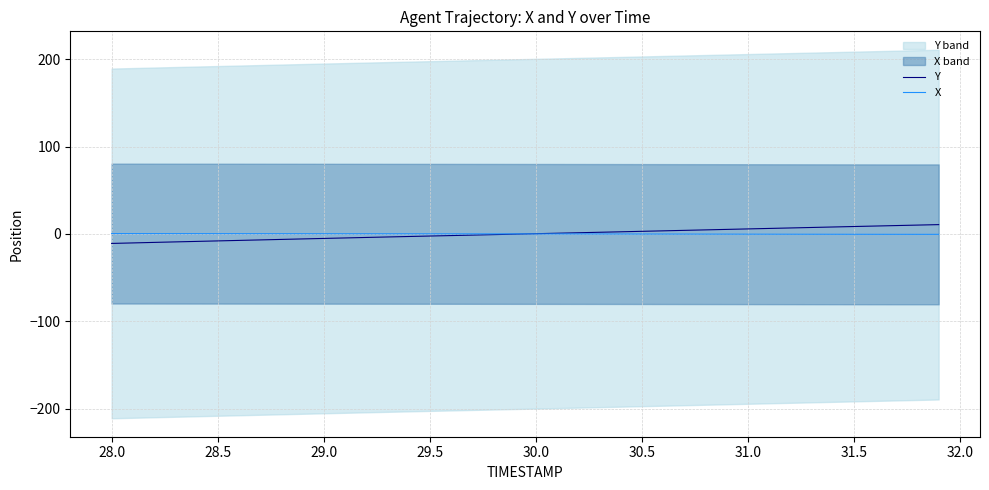

Reading left to right, extract all data points from this chart.

Y: -10.9	-10.3	-9.7	-9.1	-8.5	-8.0	-7.4	-6.8	-6.3	-5.7	-5.1	-4.6	-4.0	-3.5	-2.9	-2.4	-1.9	-1.3	-0.8	-0.3	0.3	0.8	1.4	1.9	2.4	3.0	3.5	4.1	4.6	5.2	5.7	6.3	6.8	7.4	7.9	8.5	9.0	9.6	10.1	10.7
X: 0.4	0.4	0.4	0.4	0.4	0.3	0.3	0.3	0.3	0.3	0.2	0.2	0.2	0.2	0.2	0.1	0.1	0.1	0.1	0.1	0.0	0.0	-0.0	-0.1	-0.1	-0.1	-0.1	-0.2	-0.2	-0.2	-0.3	-0.3	-0.3	-0.4	-0.4	-0.4	-0.4	-0.5	-0.5	-0.5